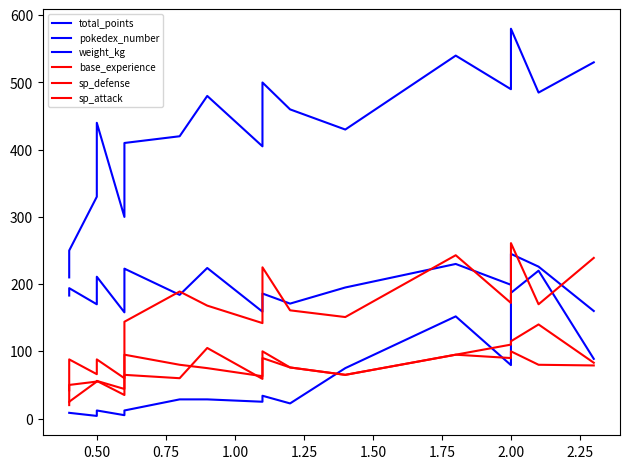

True or false: pokedex_number and sp_defense intersect in this chart.

False